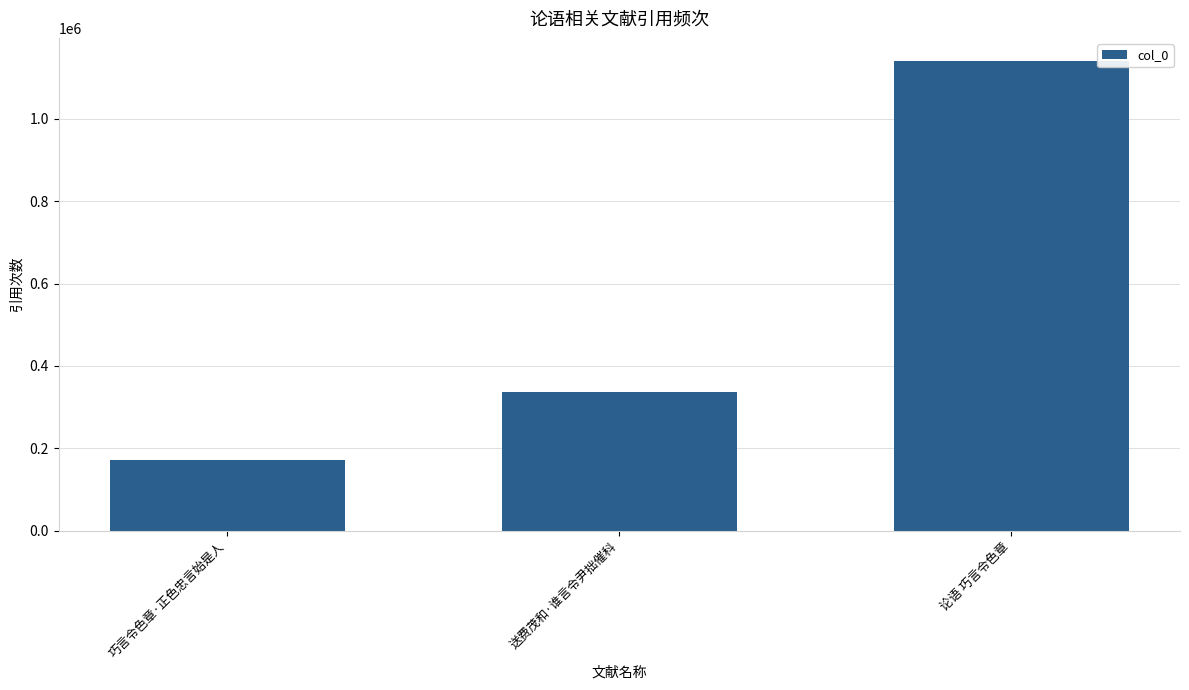

Is it true that the value at 论语 巧言令色章 is 366523?

False